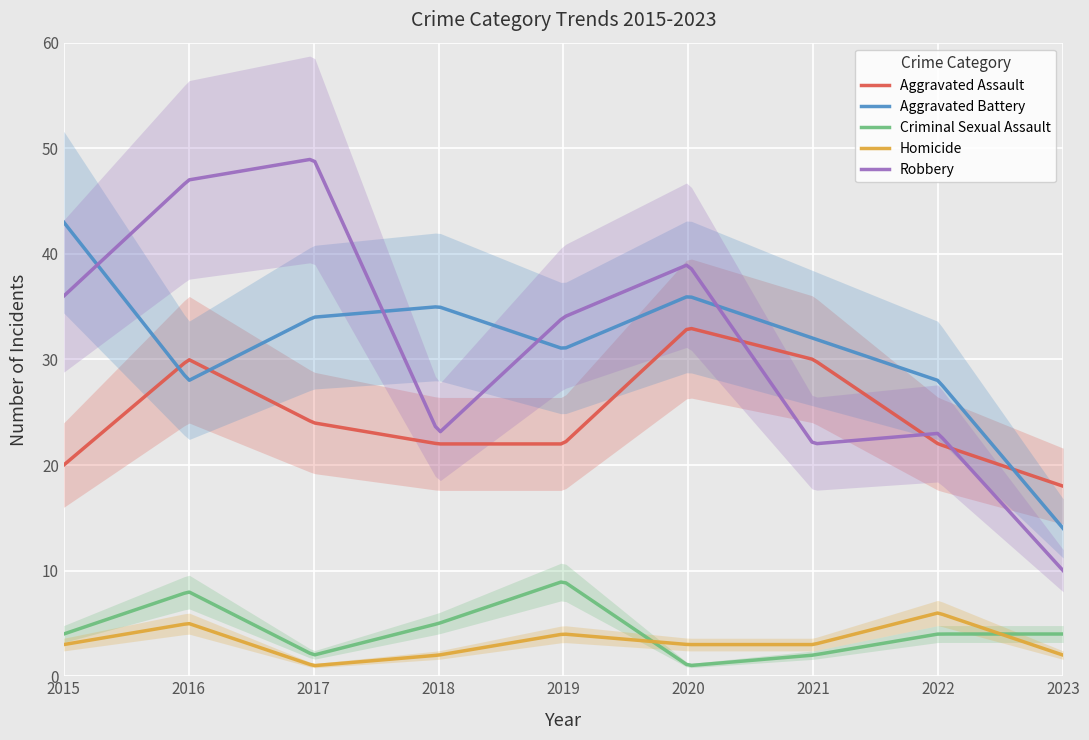

True or false: Aggravated Battery and Criminal Sexual Assault intersect in this chart.

False